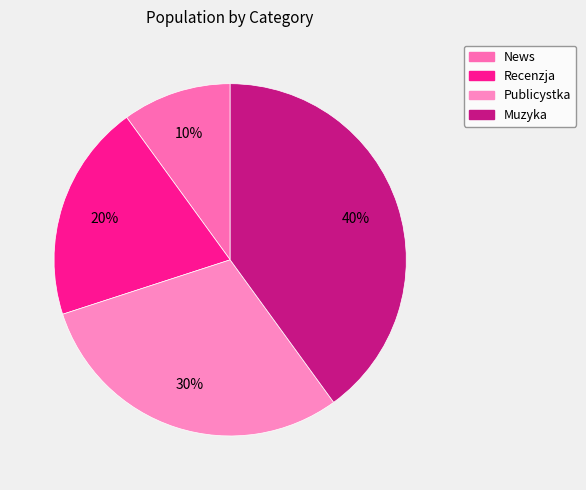

Does Muzyka account for over 50% of the chart?

No